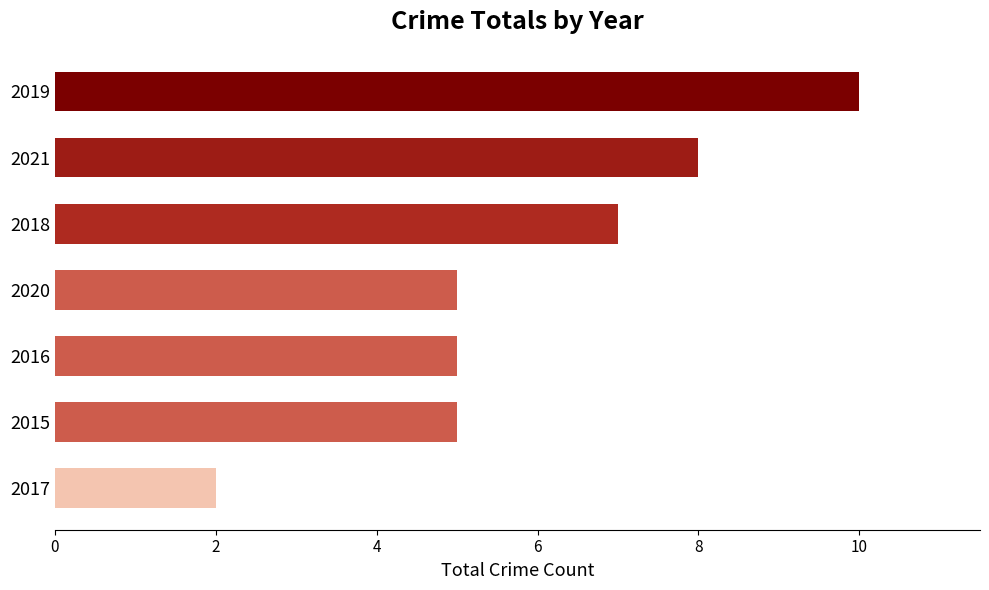

What value does the data have at 2018?

7